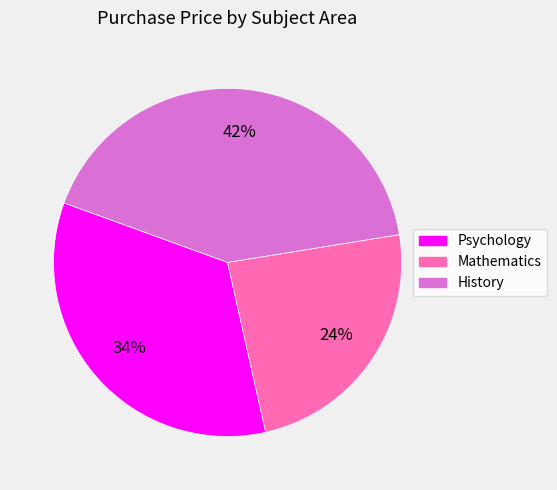

Is History the majority of the pie?

No